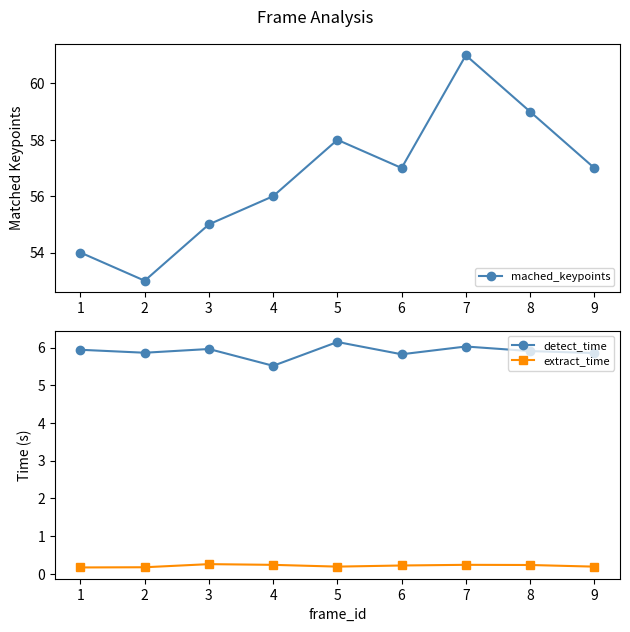

True or false: detect_time has more than 0 interior local peaks.

True